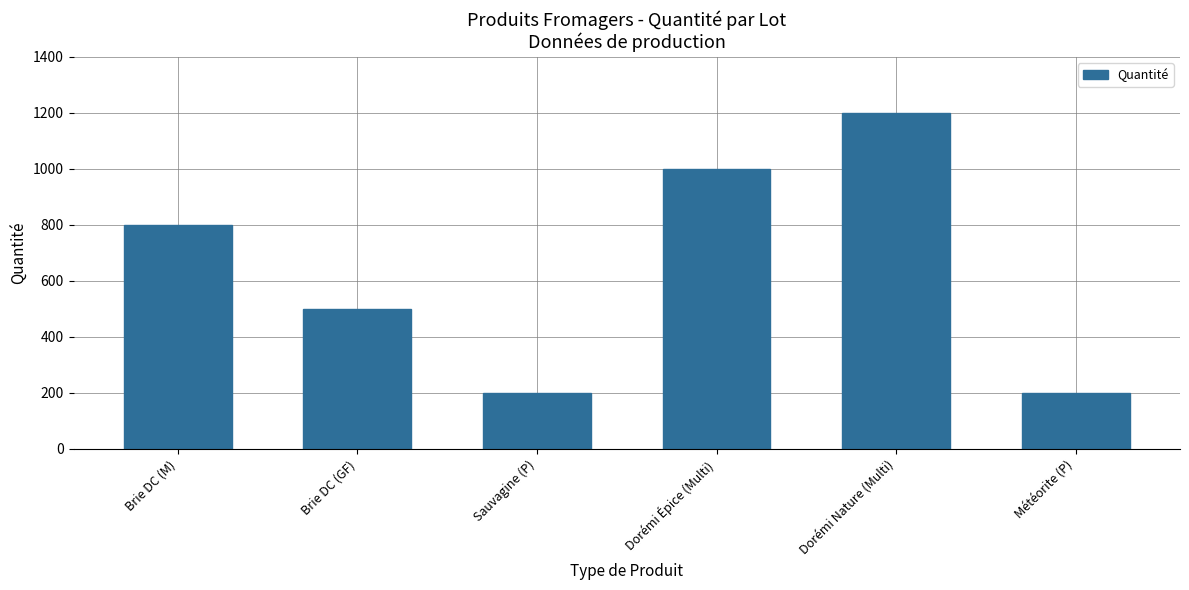

At which label is the value closest to 700?

Brie DC (M)